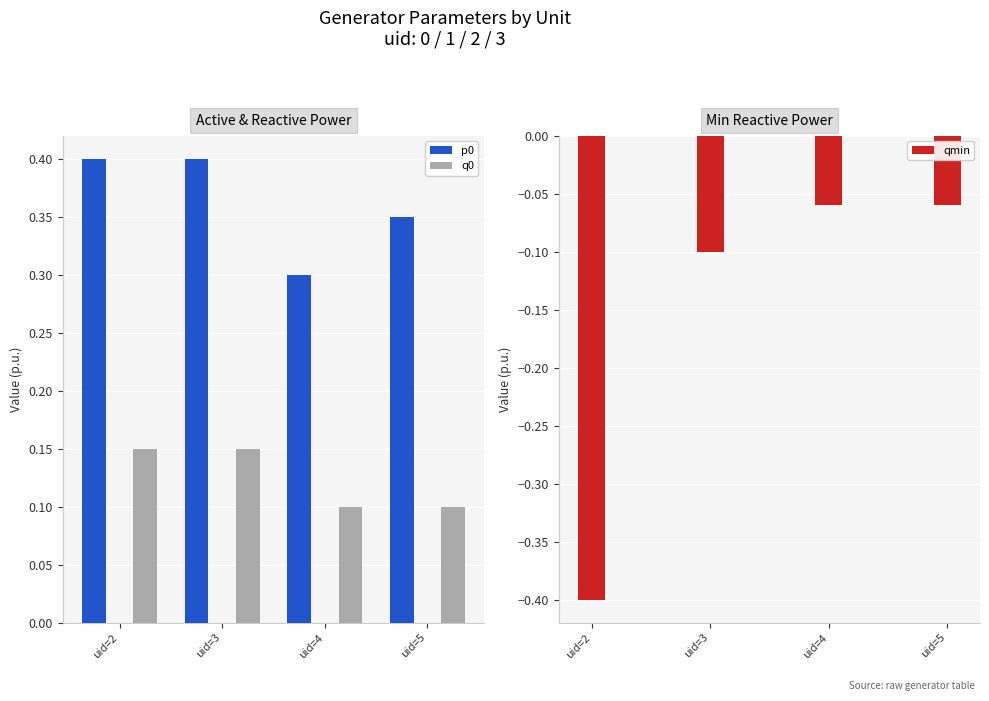

The p0 series shows 0.3 at uid=5. True or false?

True